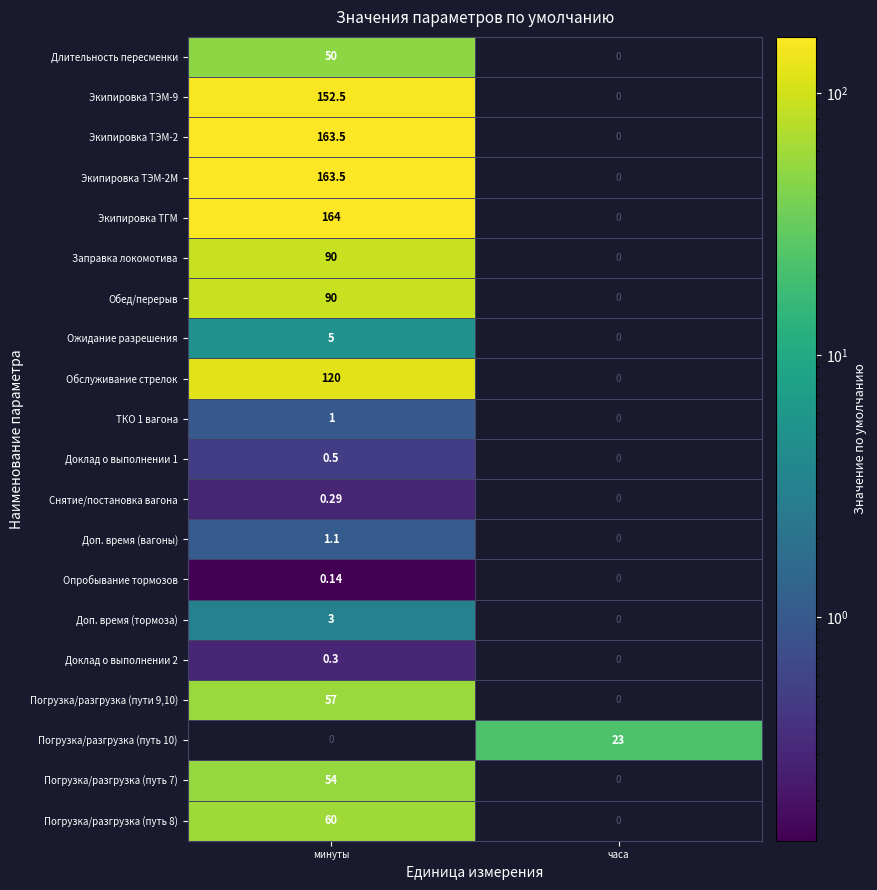

At which category is the sum across all series the highest?

минуты